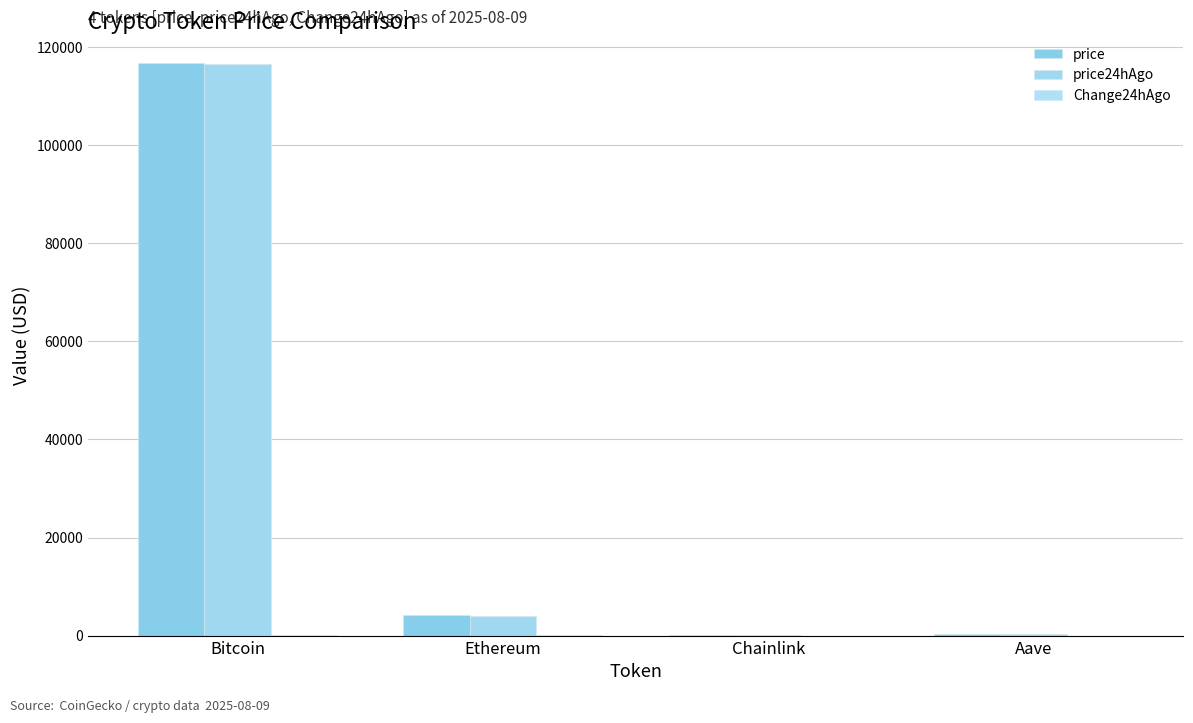

What is the difference between the maximum and minimum values in the price24hAgo series?

116505.4